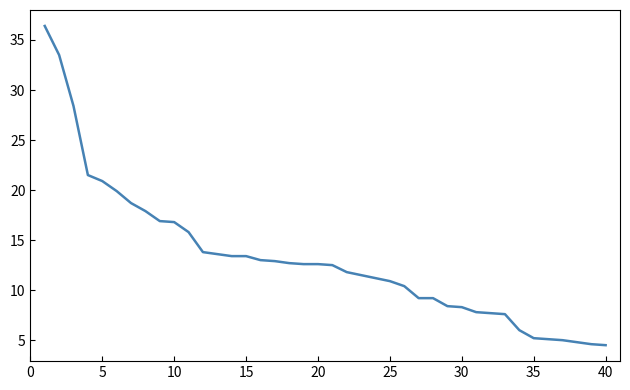

What is the difference between the maximum and minimum values?

31.9